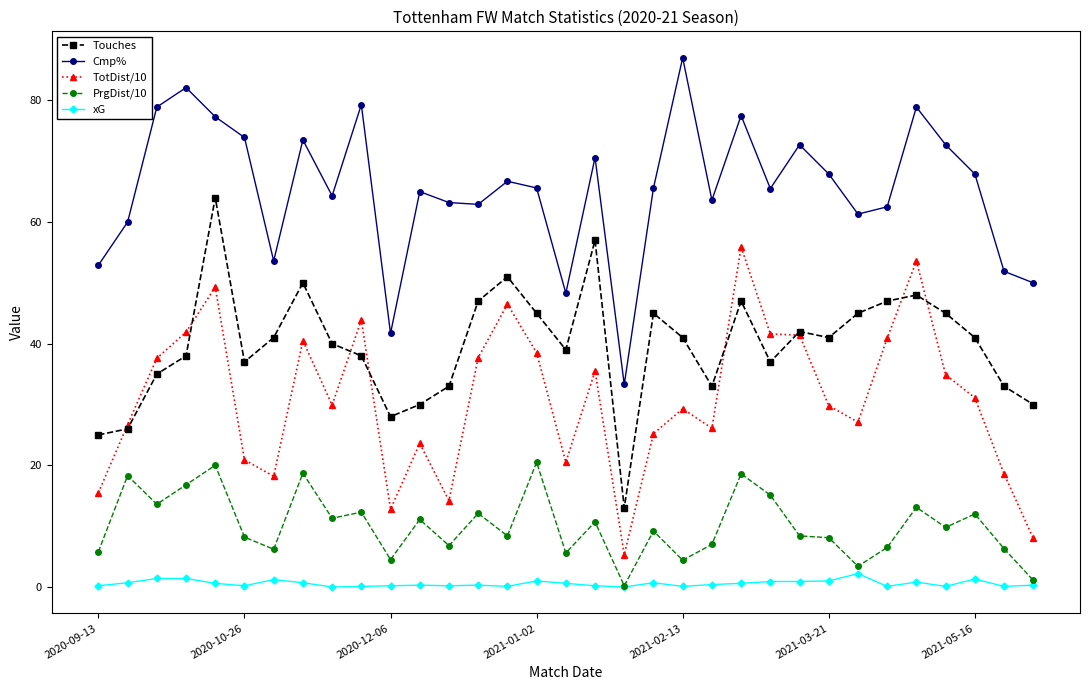

How many lines are shown in the chart?

5